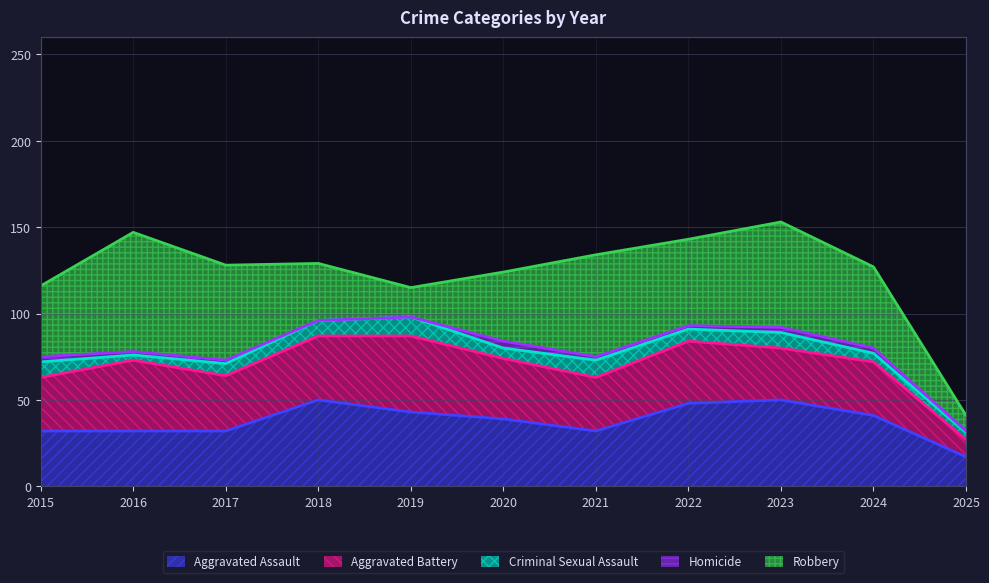

At which category is the sum across all series the highest?

2023